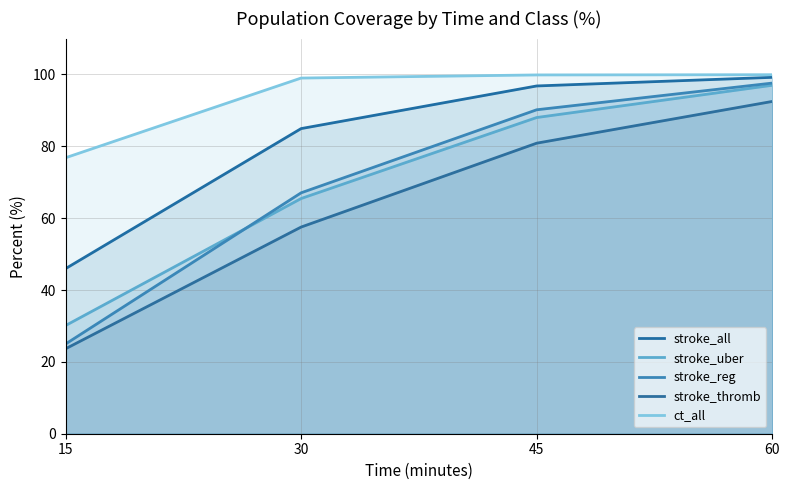

Rank the categories by stroke_all value from lowest to highest.

15, 30, 45, 60